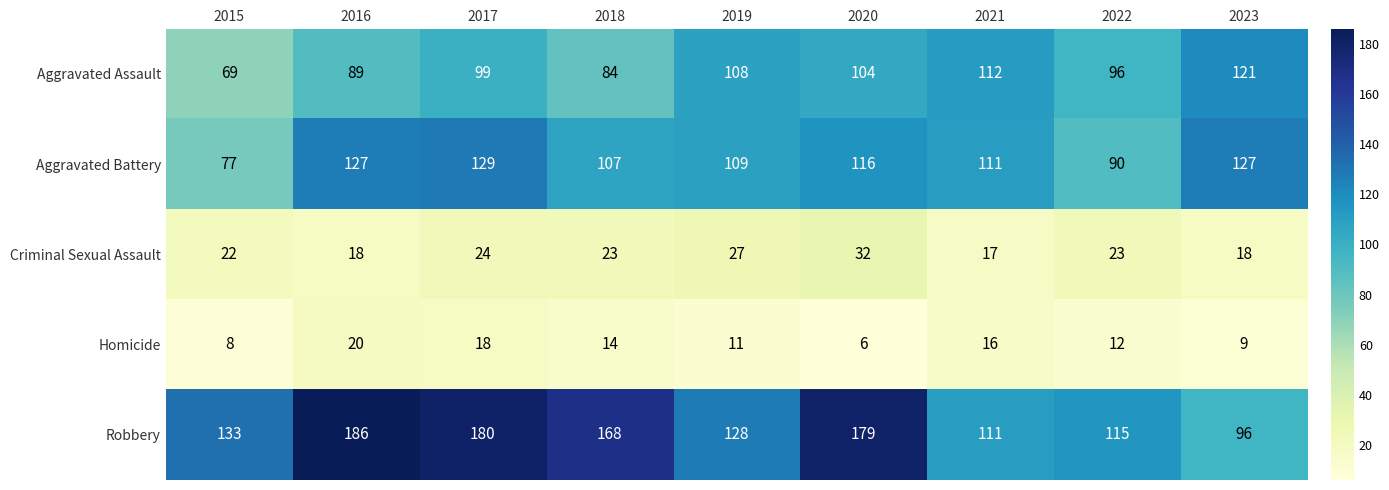

At 2019, list the series in order from smallest to largest.

Homicide, Criminal Sexual Assault, Aggravated Assault, Aggravated Battery, Robbery